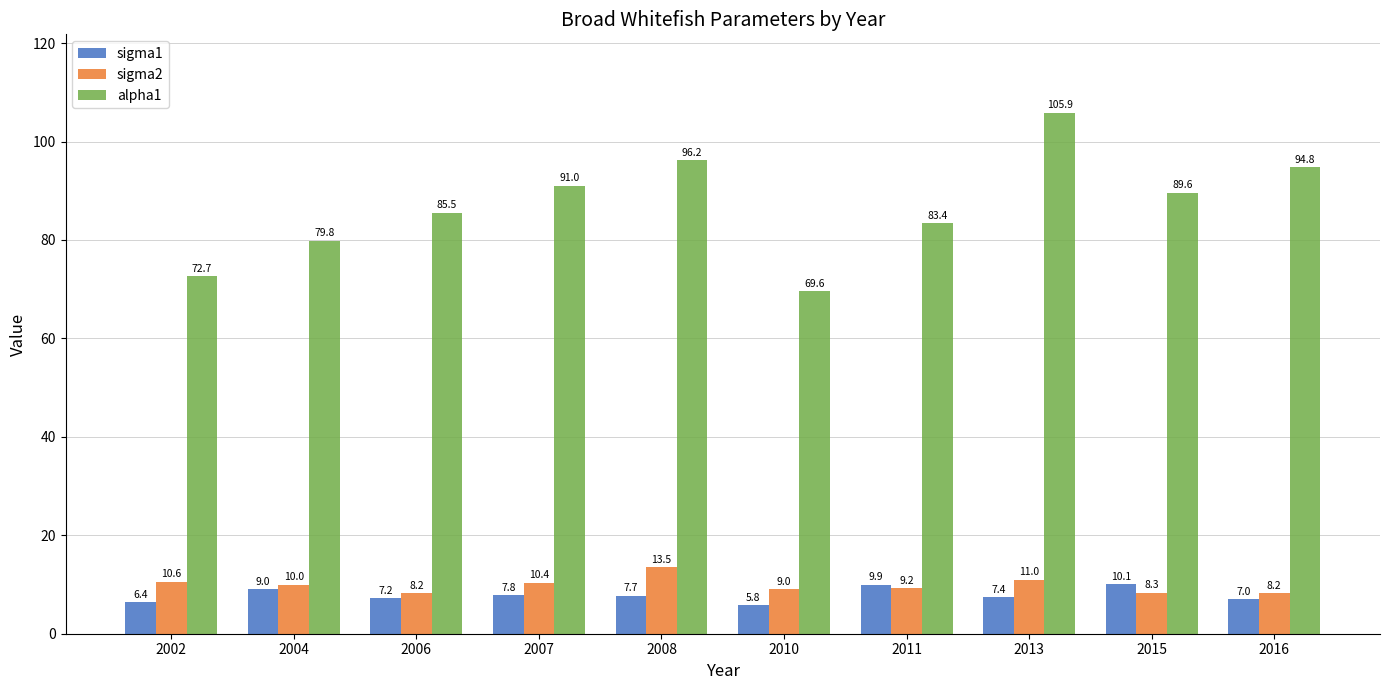

Reading left to right, list all the values displayed in this chart.

sigma1: 2002=6.4	2004=9.0	2006=7.2	2007=7.8	2008=7.7	2010=5.8	2011=9.9	2013=7.4	2015=10.1	2016=7.0
sigma2: 2002=10.6	2004=10.0	2006=8.2	2007=10.4	2008=13.5	2010=9.0	2011=9.2	2013=11.0	2015=8.3	2016=8.2
alpha1: 2002=72.7	2004=79.8	2006=85.5	2007=91.0	2008=96.2	2010=69.6	2011=83.4	2013=105.9	2015=89.6	2016=94.8